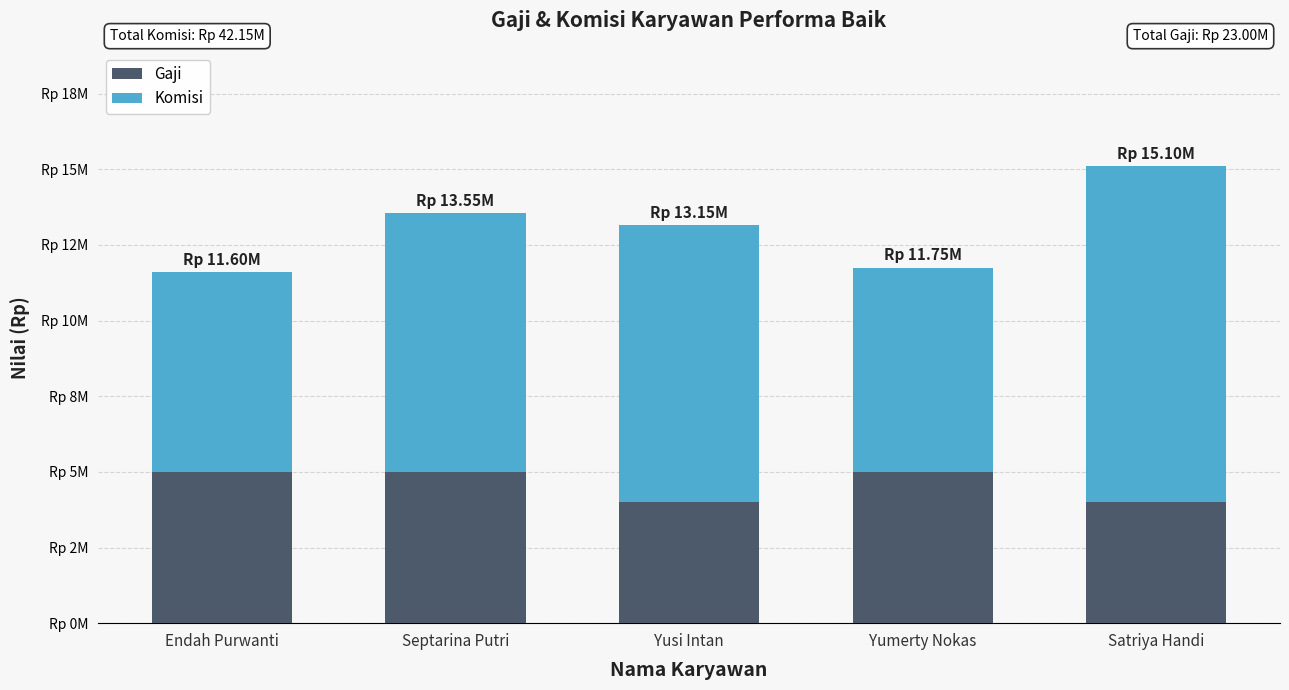

At which category is the sum across all series the highest?

Satriya Handi